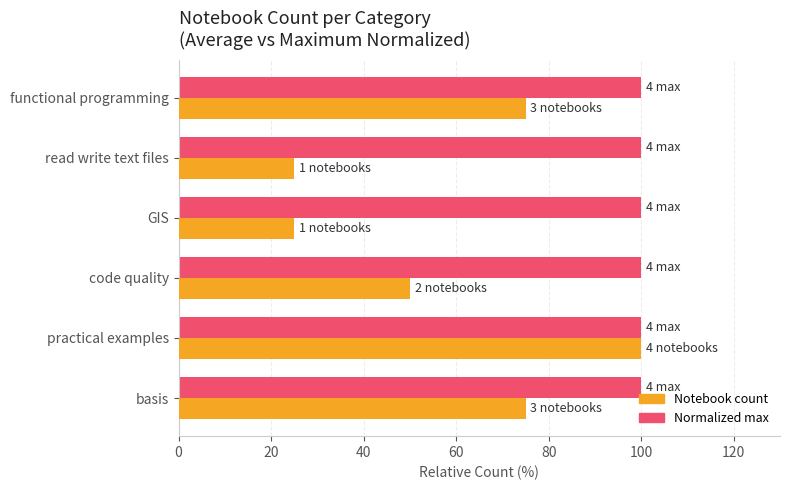

What is the total value across all series at basis?

175